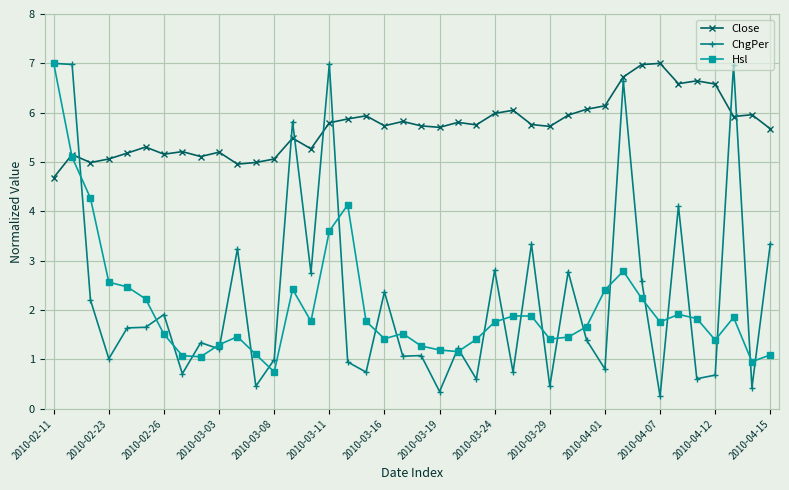

Which series has the widest spread of values?

ChgPer